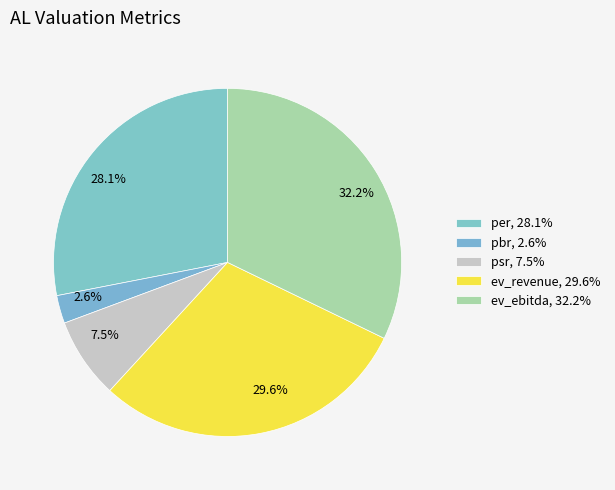

Count the number of slices in the pie.

5